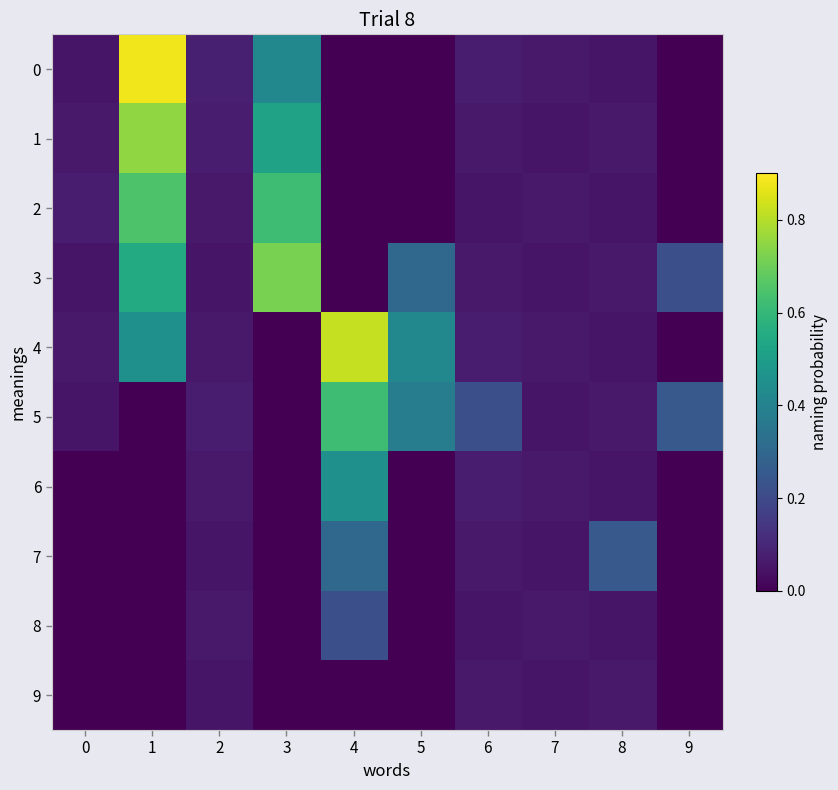

Between 0 and 8, which series saw the biggest shift?

7